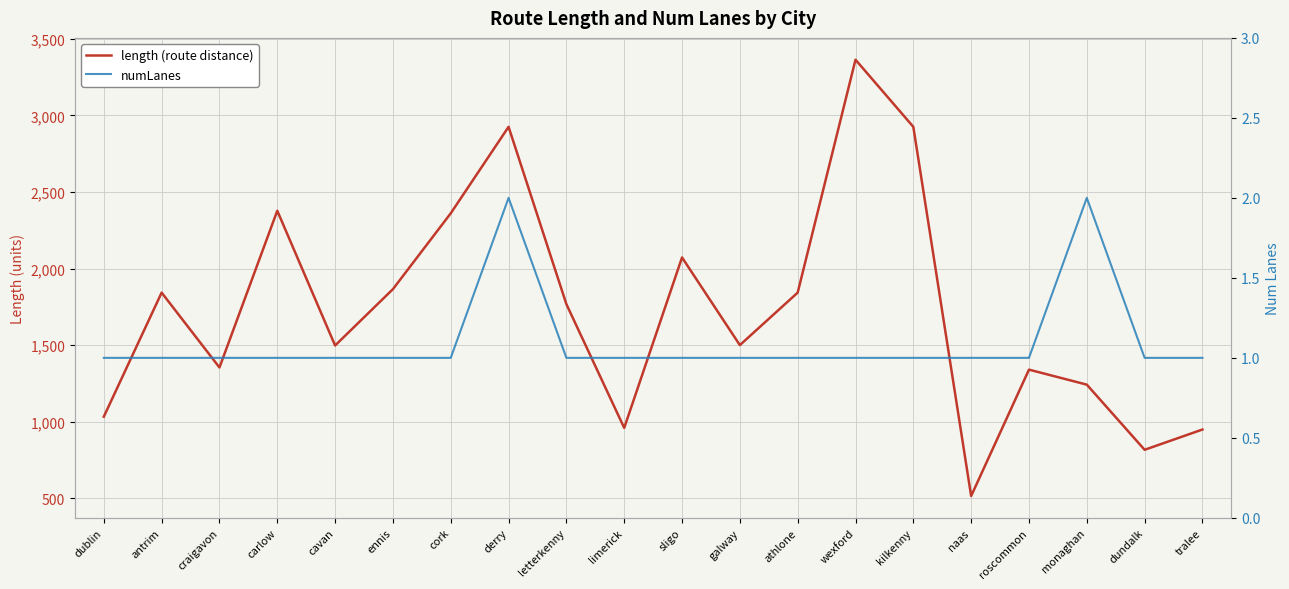

At which category does the chart reach its minimum across all series?

dublin